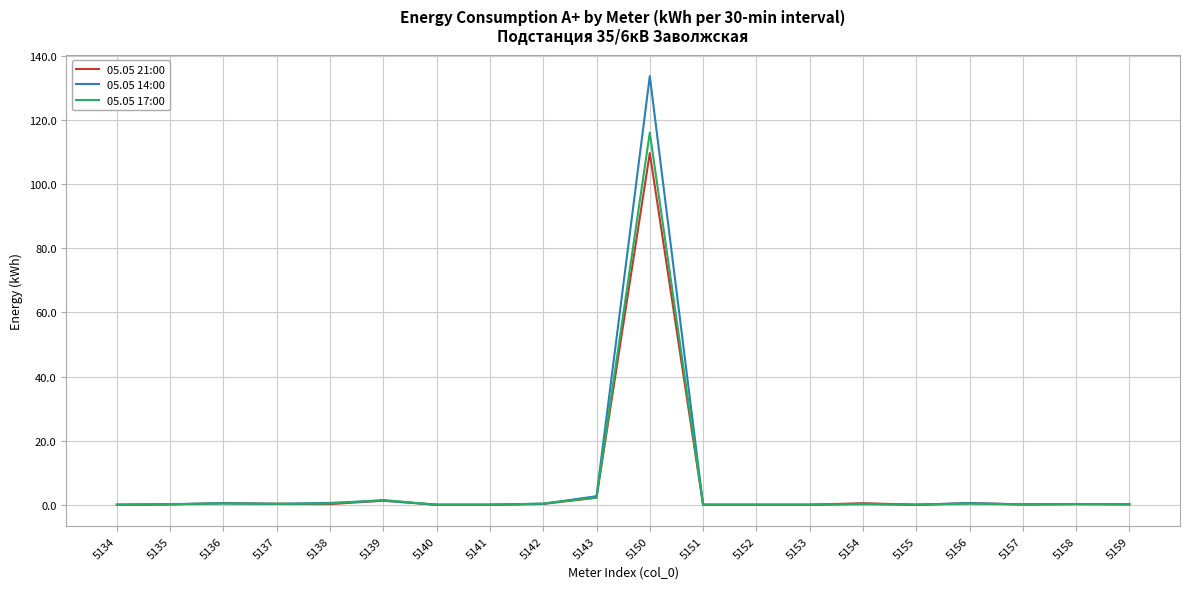

Which series has the largest range (max minus min)?

05.05 14:00